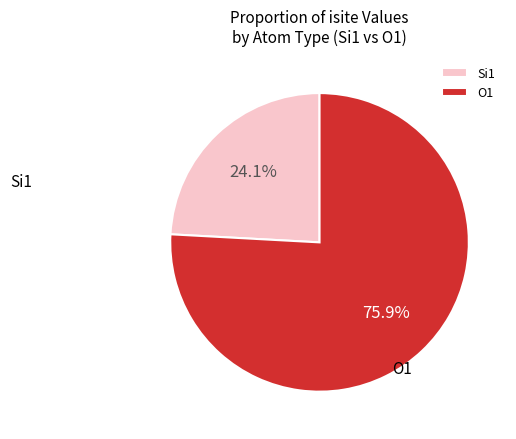

Which slice is the largest?

O1